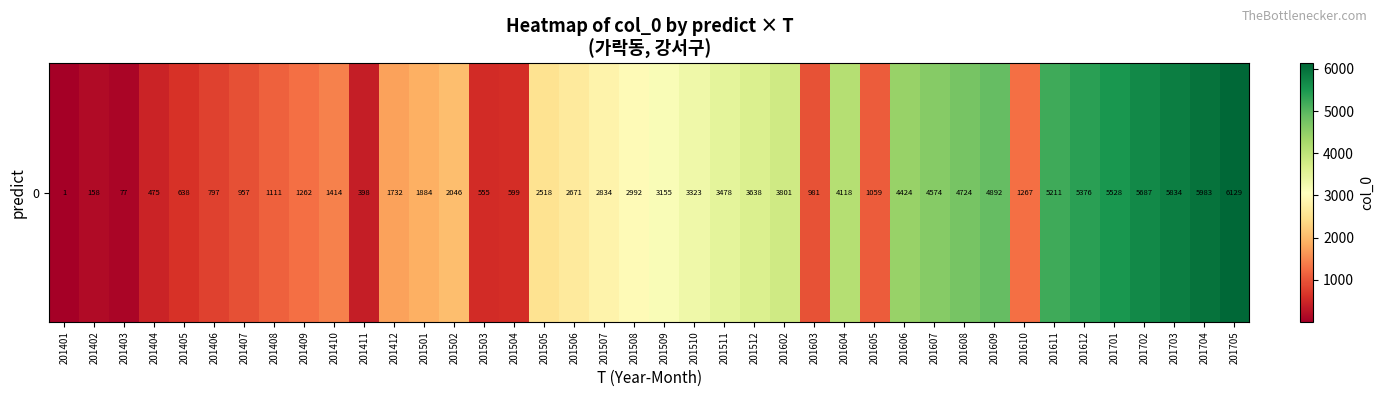

What is the difference between the second highest and minimum values?

5982